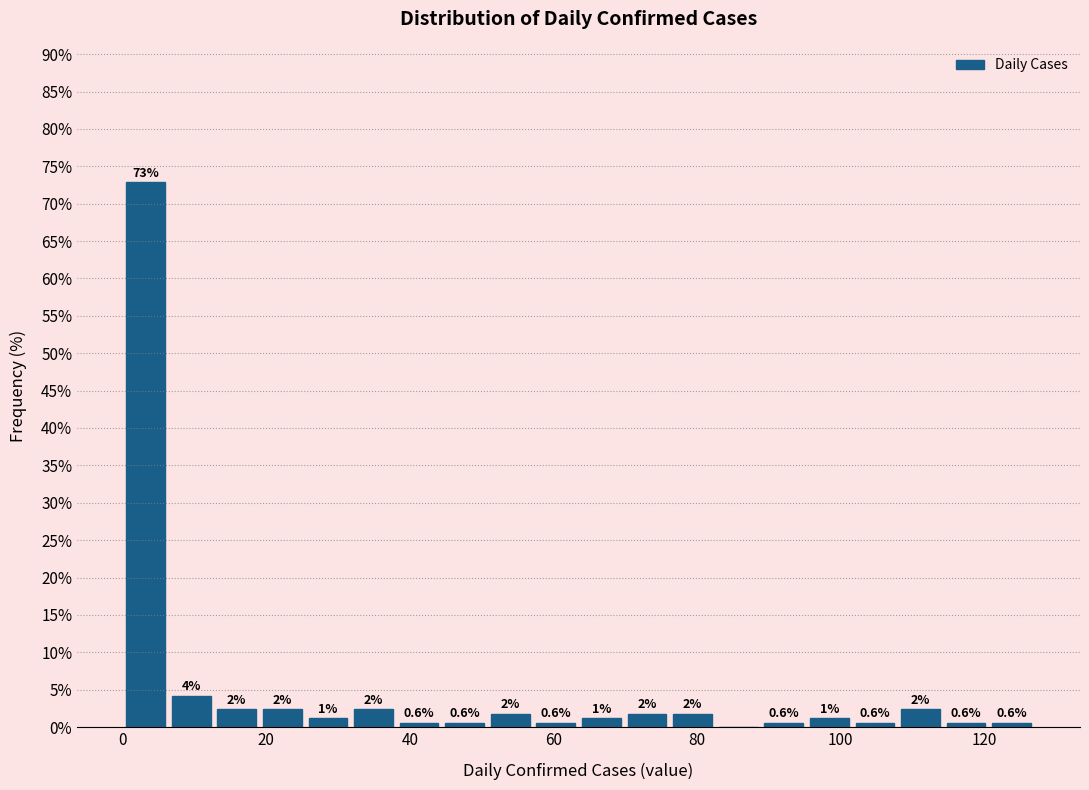

Around what value on the x-axis is the tallest bar? Give the approximate position of its centre, as read against the axis.

4